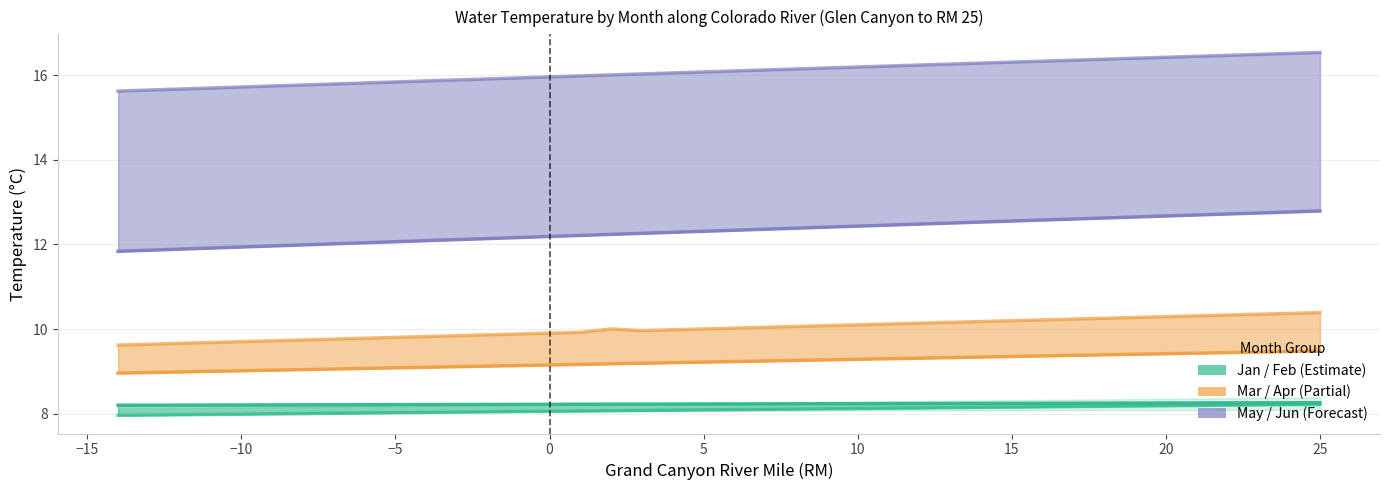

True or false: Jan has more than 0 interior local peaks.

False